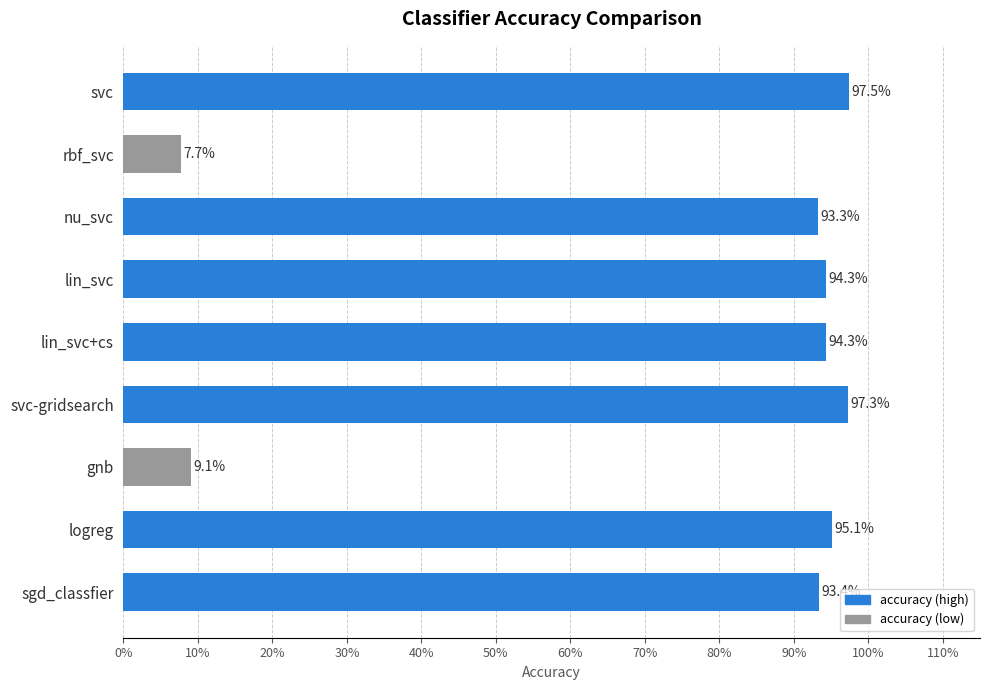

What is the maximum value shown in the chart?

1.0